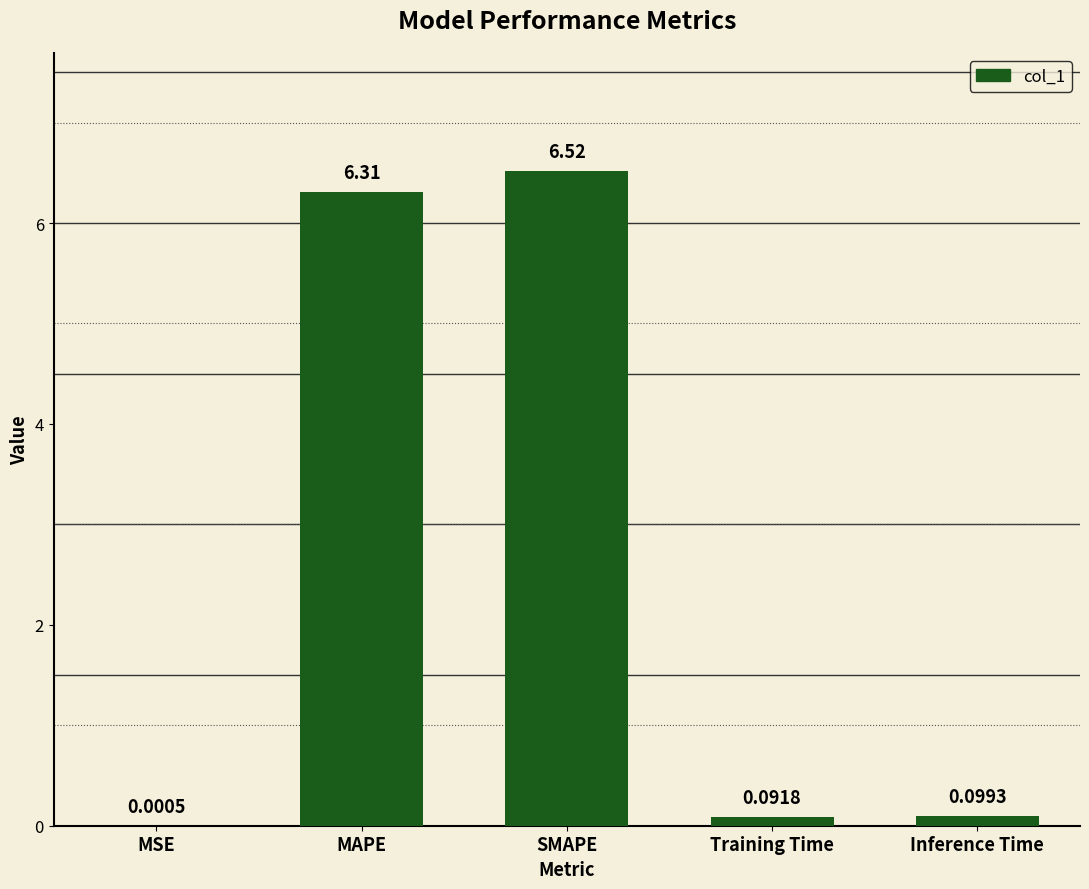

The chart shows a value of 11.5 at SMAPE. True or false?

False